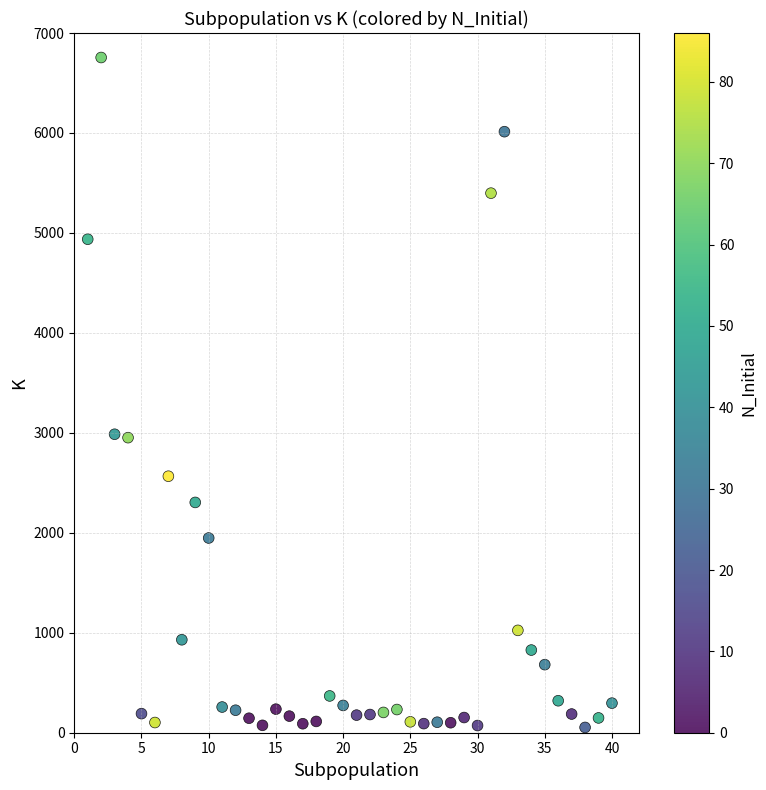

What is the range of Y values (max minus min)?

6702